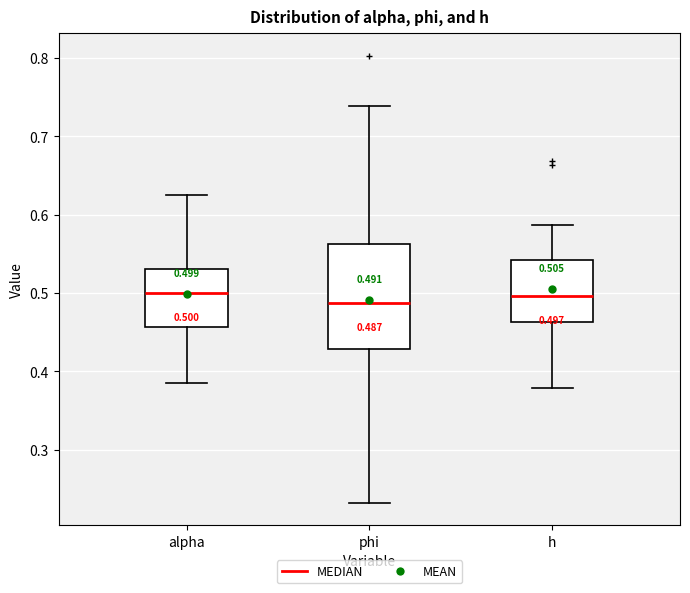

Comparing the boxes themselves (not the whiskers), which one is the tallest?

phi